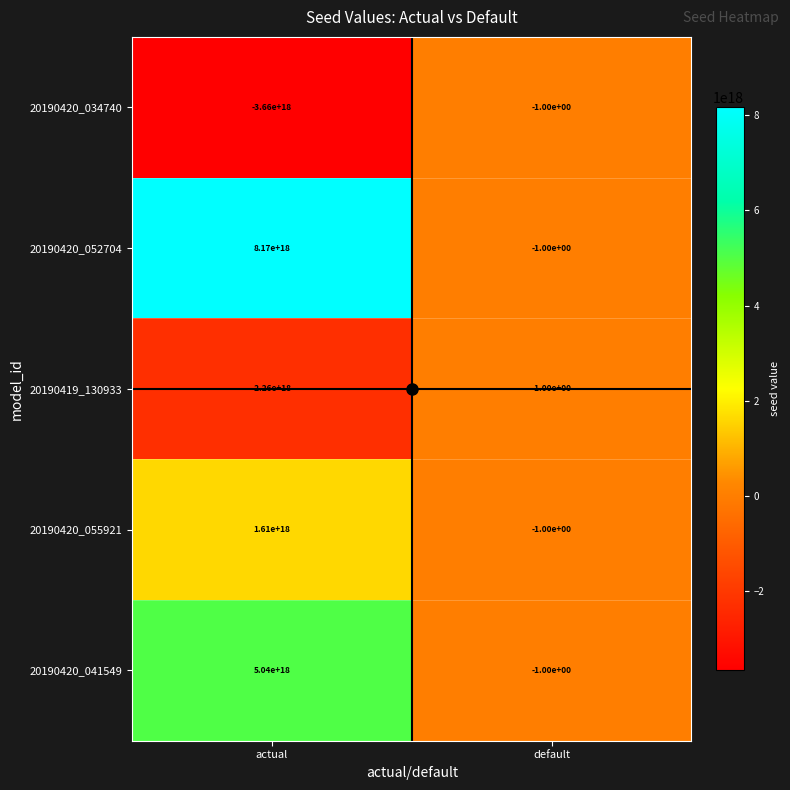

Which series changed the most between actual and default?

20190420_052704